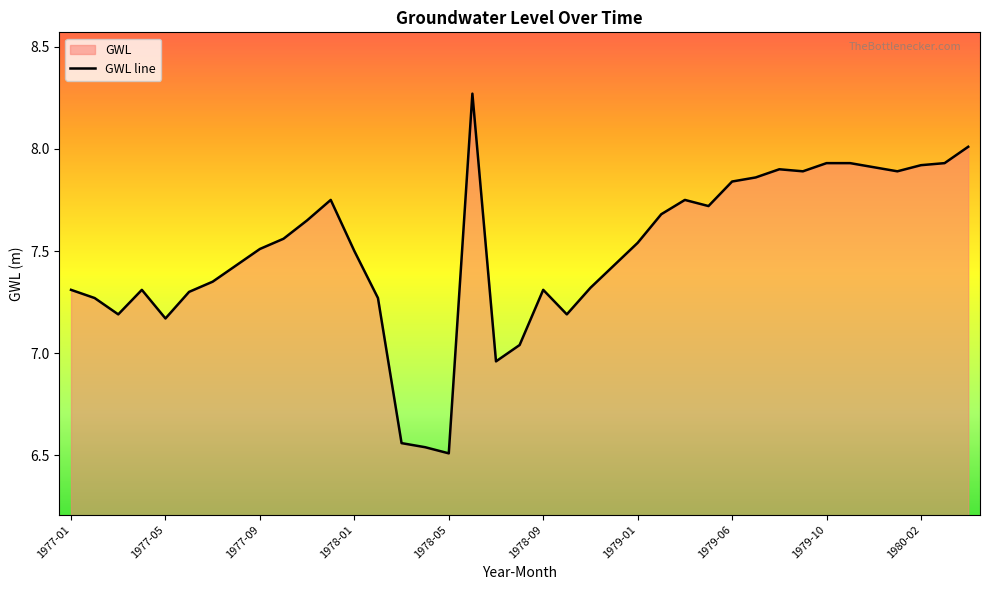

Does the chart display data point markers on the line(s)?

No